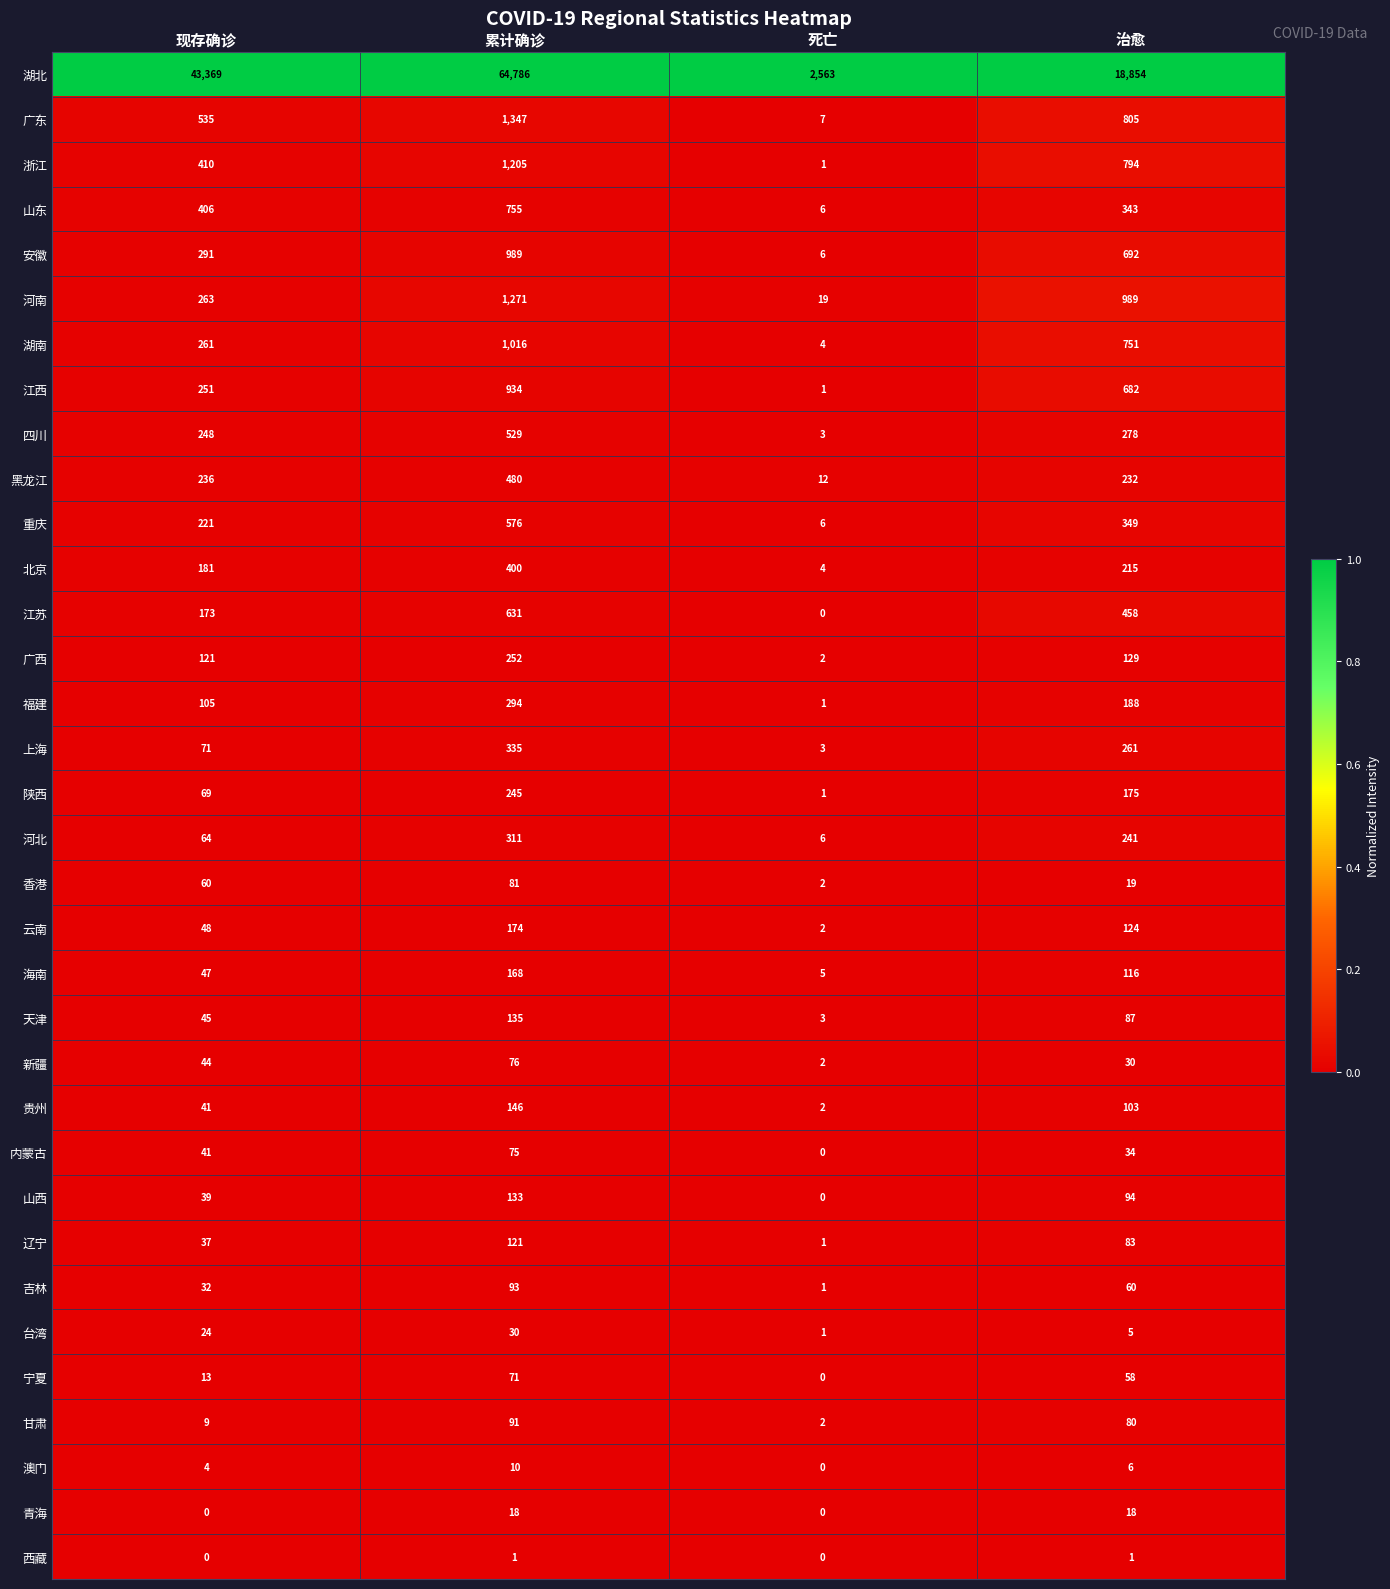

What is the maximum value shown in the chart?

64786